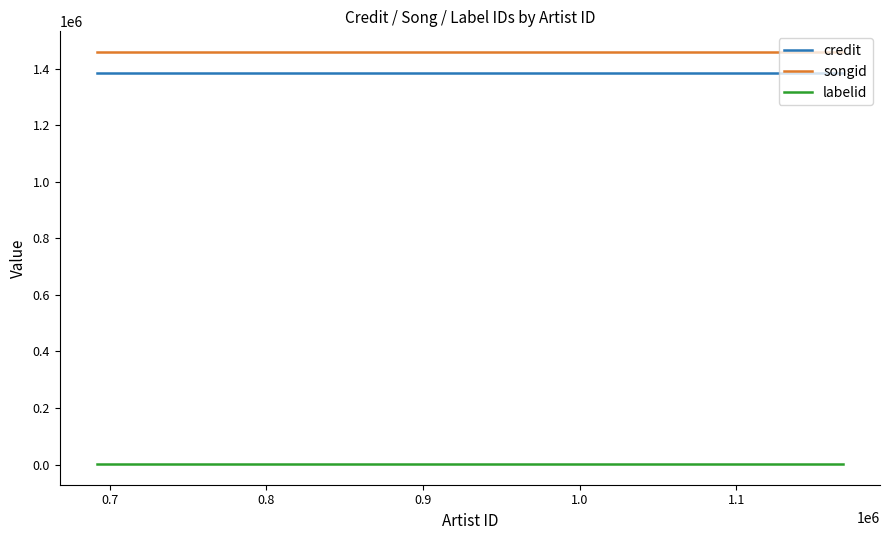

True or false: songid and labelid cross at least once.

False